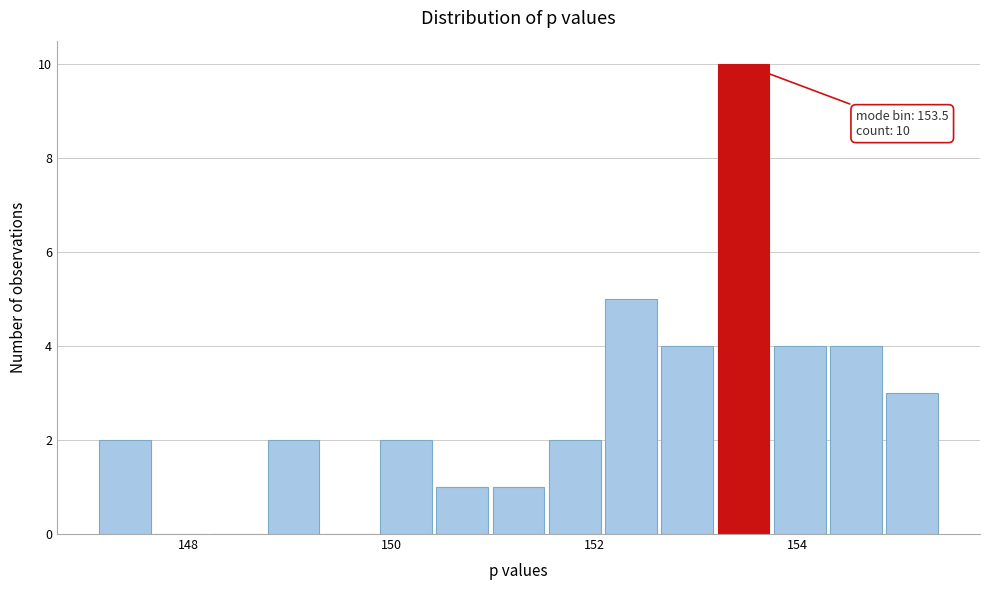

Around what value on the x-axis is the tallest bar? Give the approximate position of its centre, as read against the axis.

153.4